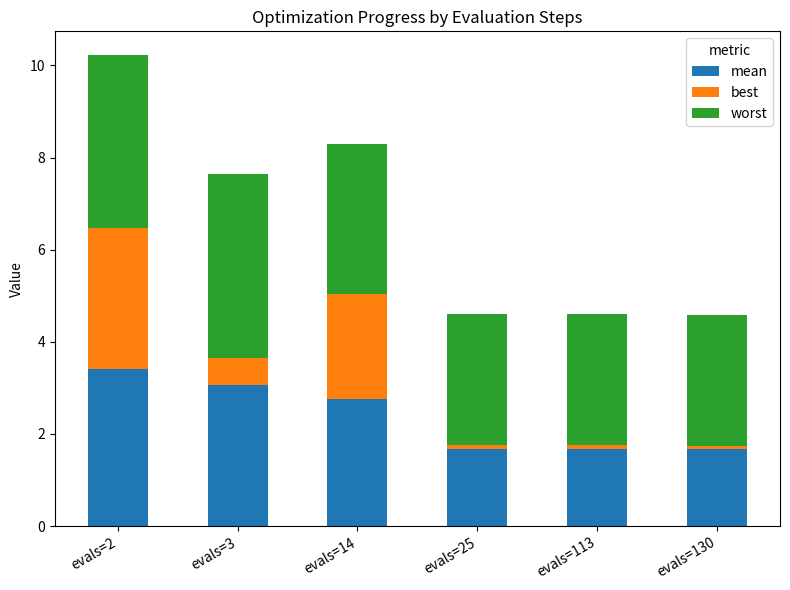

Are the bars grouped side by side (vs. stacked)?

No